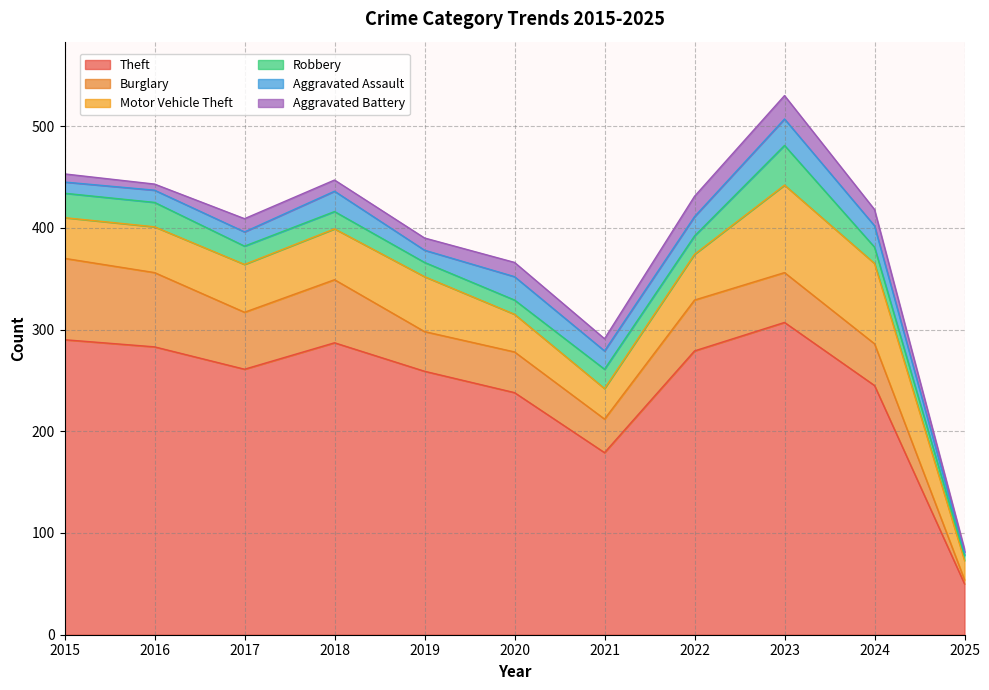

What is the lowest value of the Aggravated Assault series?

3